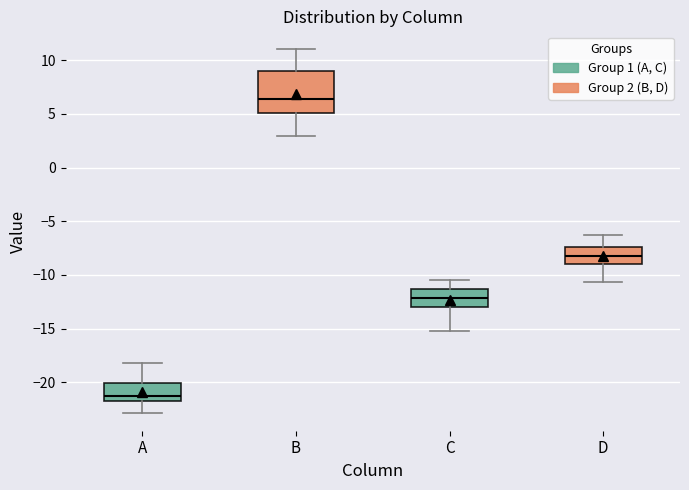

Where does the median line of the box for B sit on the y-axis? The values are not printed on the chart, so give them approximately, as read against the axis.

6.5